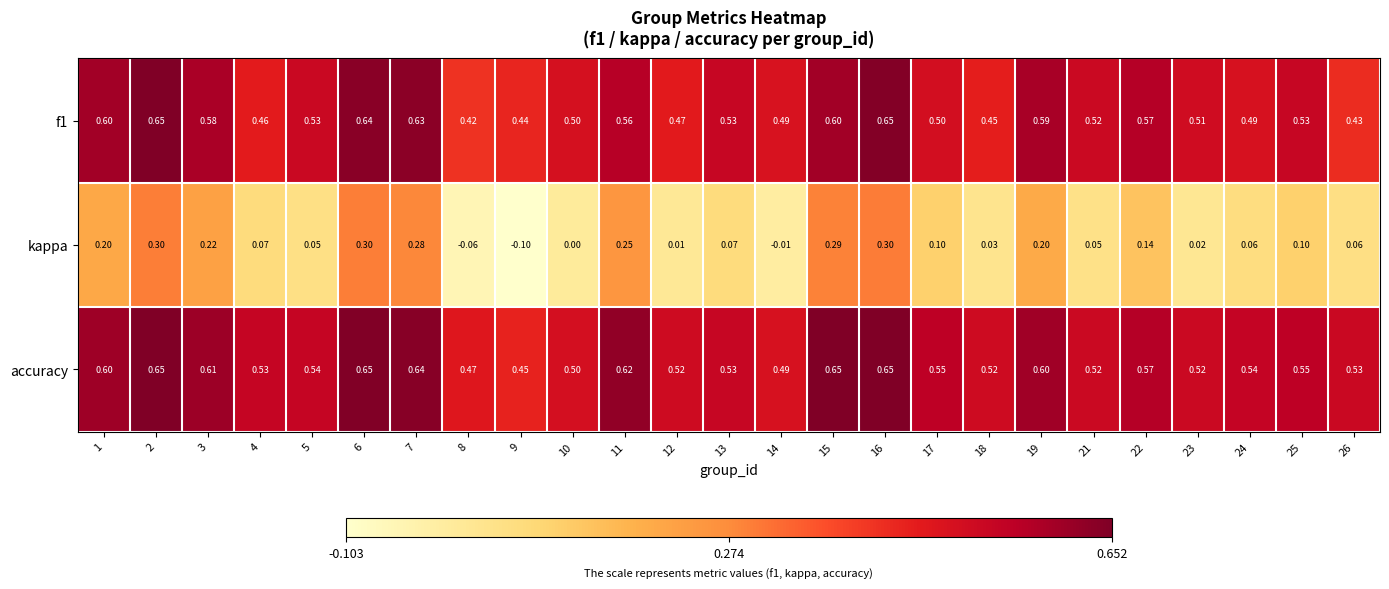

Which series has the largest total across all categories?

accuracy